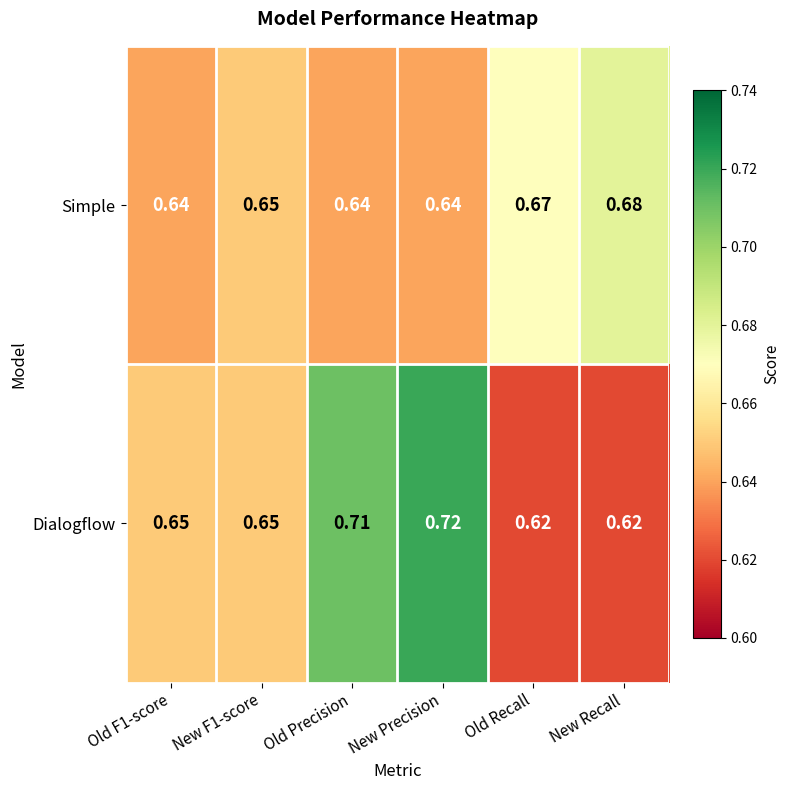

Rank the series by their maximum value, from lowest to highest.

Simple, Dialogflow